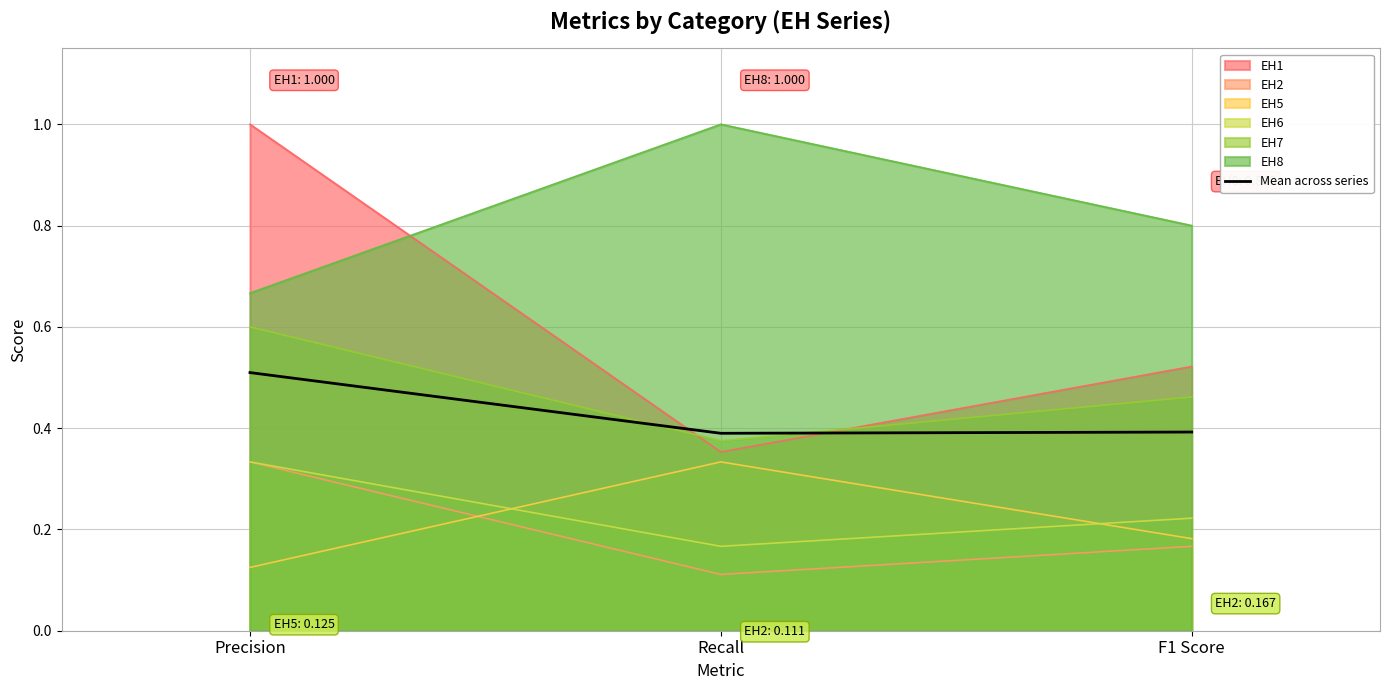

Rank the categories by value from highest to lowest.

Precision, F1 Score, Recall